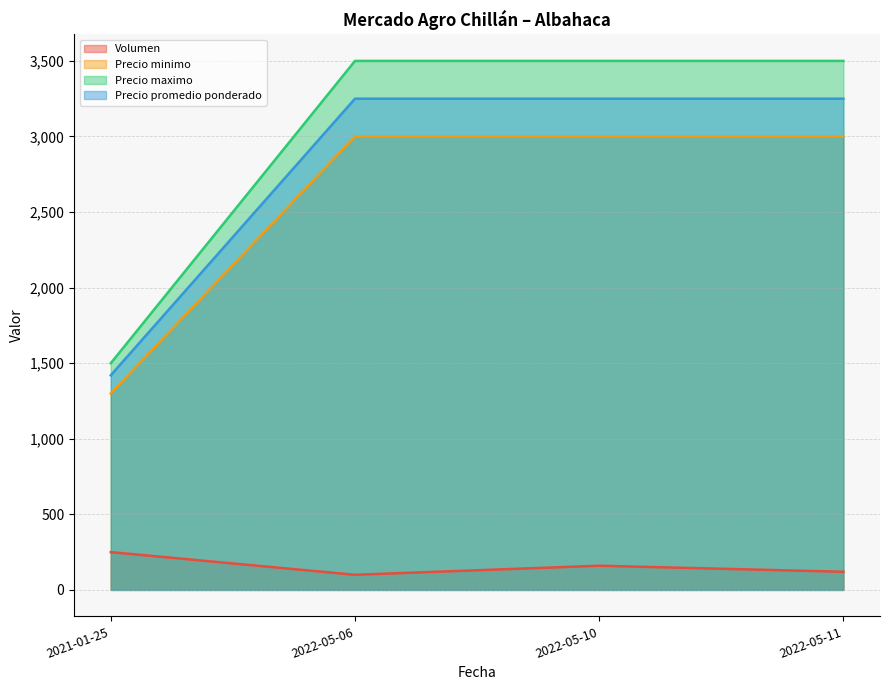

What is the total value across all series at 2021-01-25?

4470